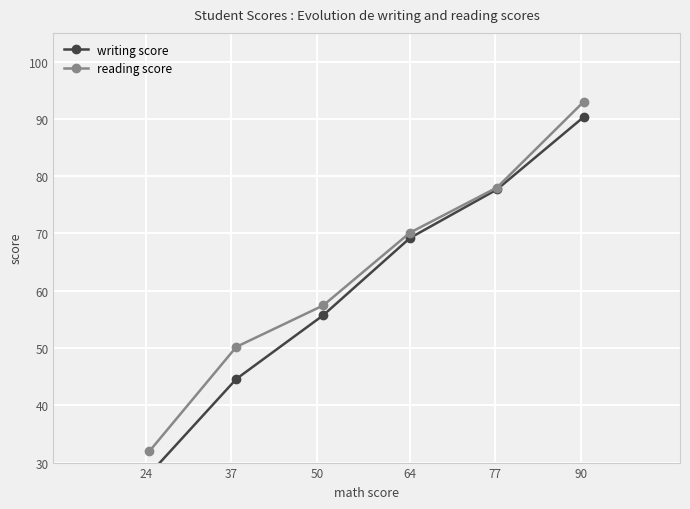

What is the value of the reading score point at the 2nd from the left?

50.2